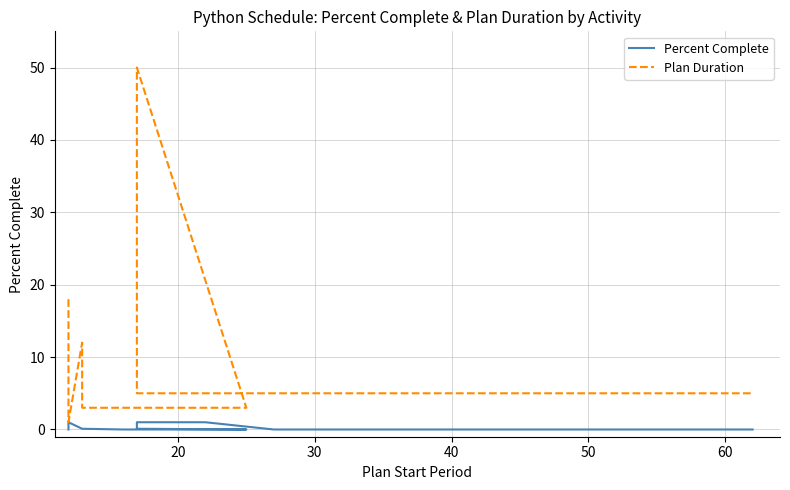

Does the chart have visible grid lines?

Yes